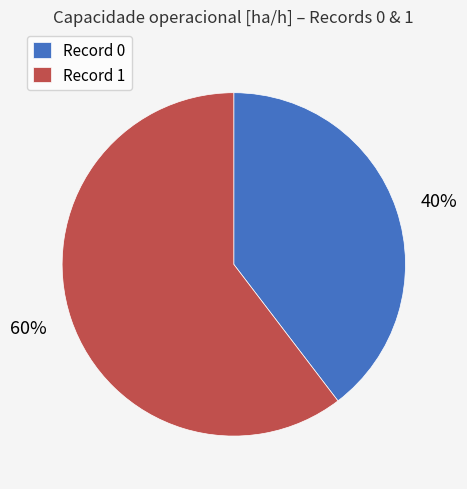

To the nearest percent, what is the combined percentage of 60% and 40%?

100%